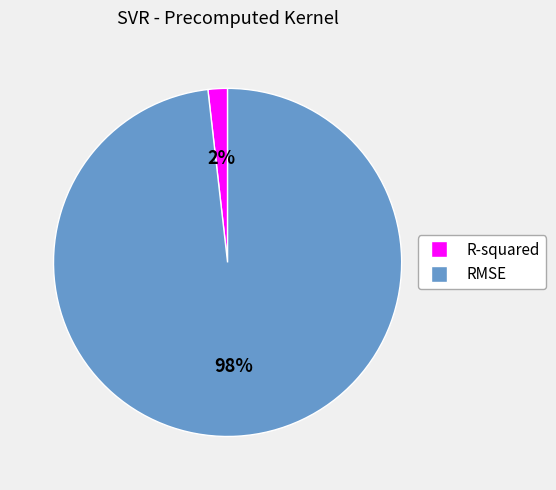

Which has a higher value, RMSE or R-squared?

RMSE